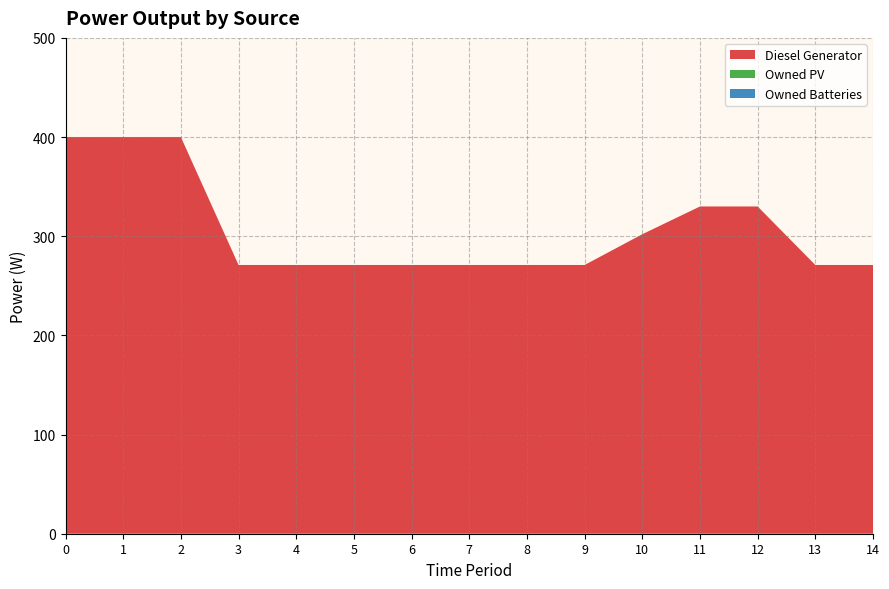

Reading left to right, extract all data points from this chart.

Diesel Generator: 400	400	400	271	271	271	271	271	271	271	302	330	330	271	271
Owned PV: 0	0	0	0	0	0	0	0	0	0	0	0	0	0	0
Owned Batteries: 0	0	0	0	0	0	0	0	0	0	0	0	0	0	0